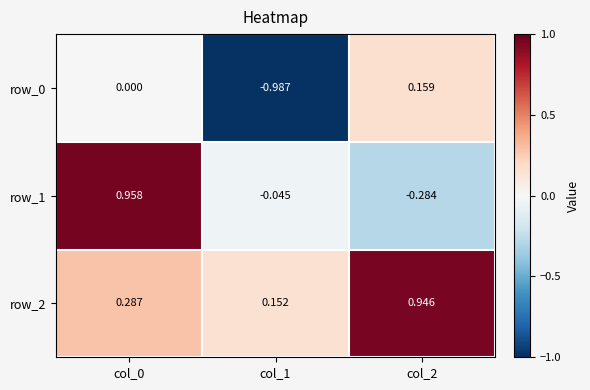

Is the value of row_2 at col_2 greater than the value of row_0 at col_1?

Yes